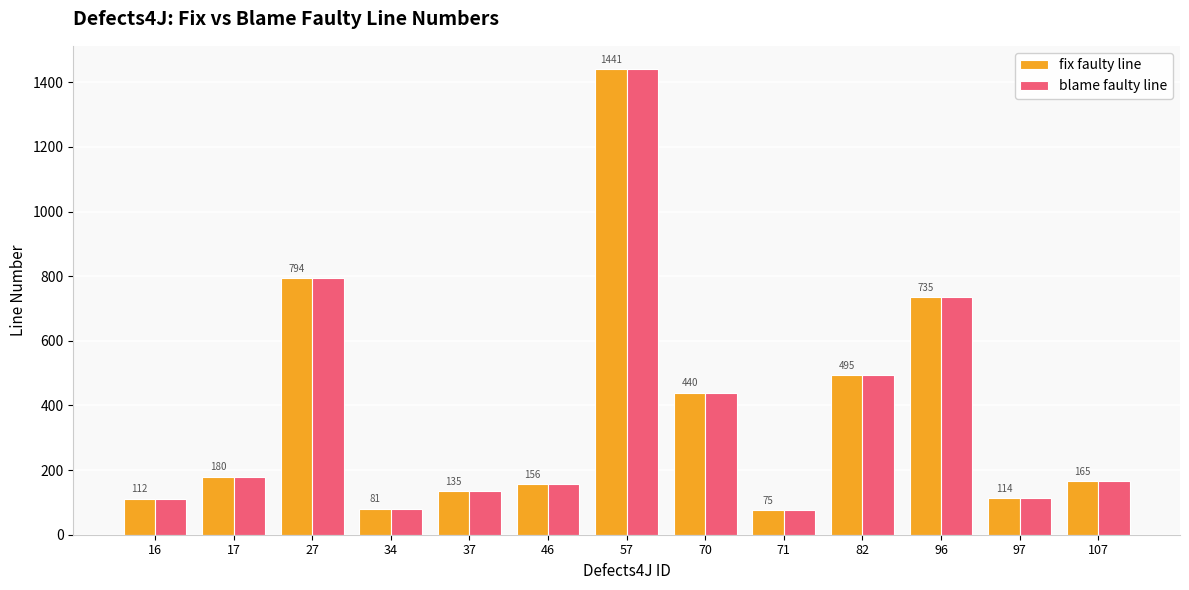

What is the approximate value of blame faulty line at 107?

165